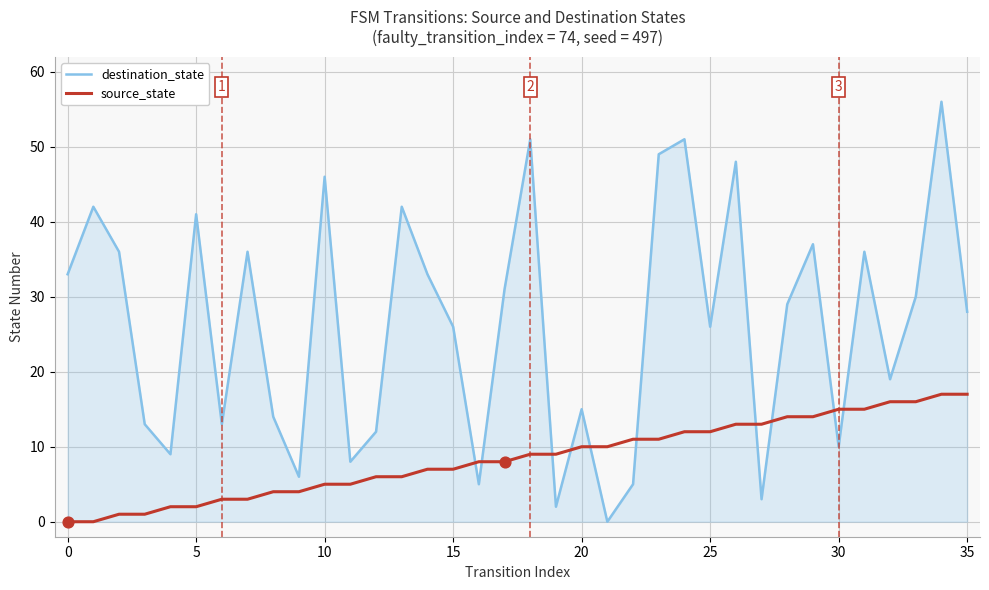

Which series has the largest total across all categories?

destination_state